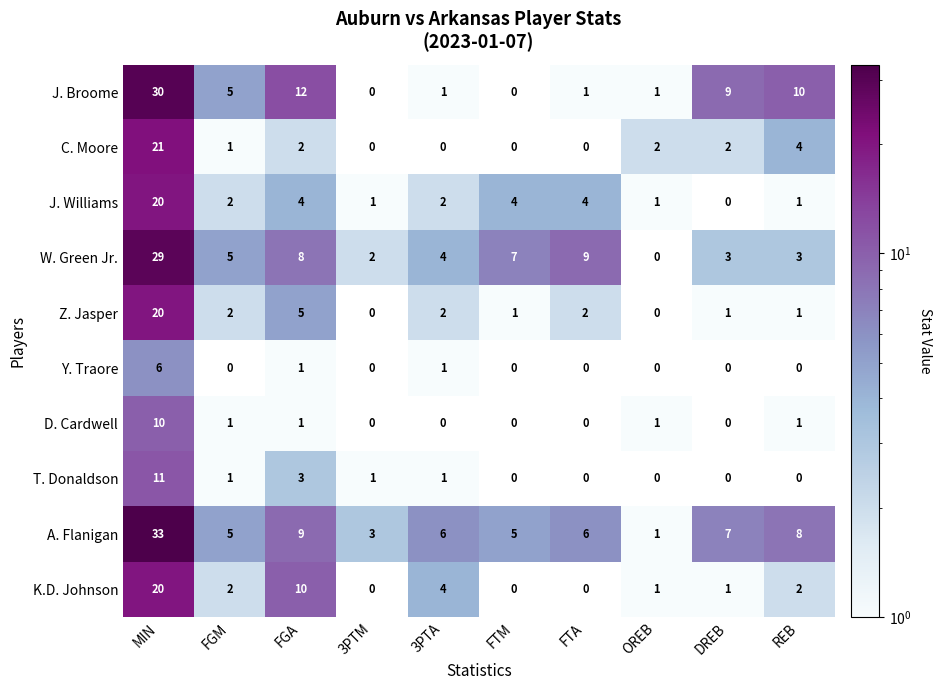

What is the sum of all T. Donaldson values?

17